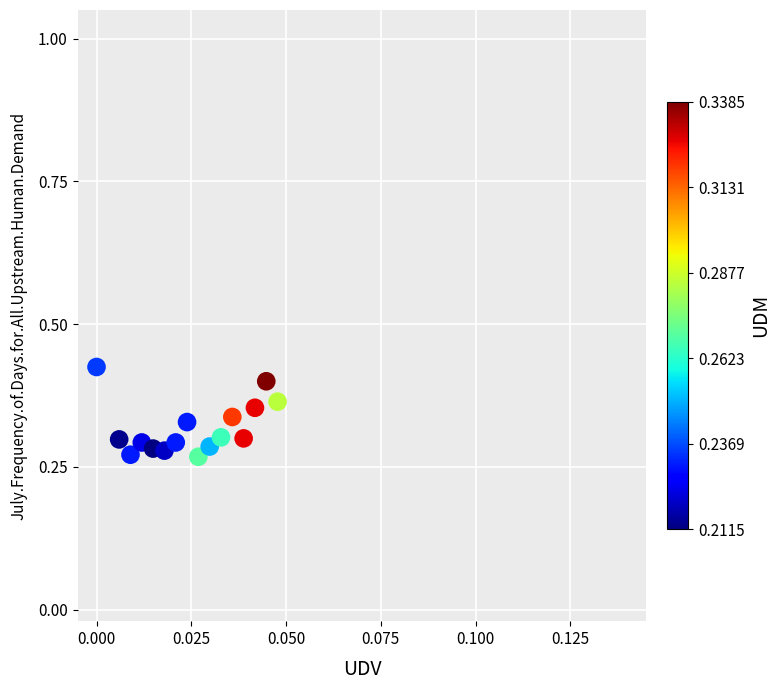

How many data points are displayed?

16